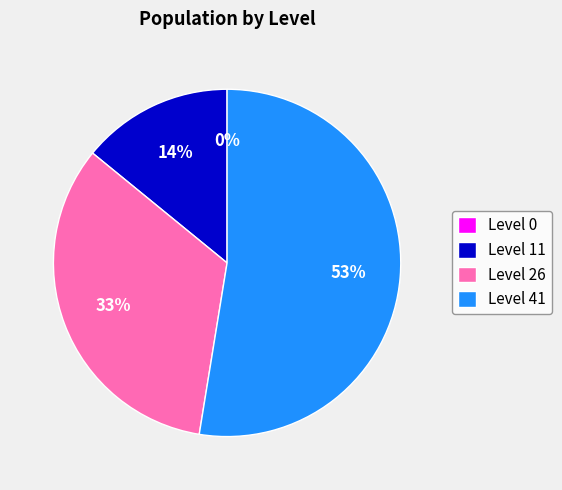

To the nearest percent, what is the combined percentage of 11 and 41?

67%